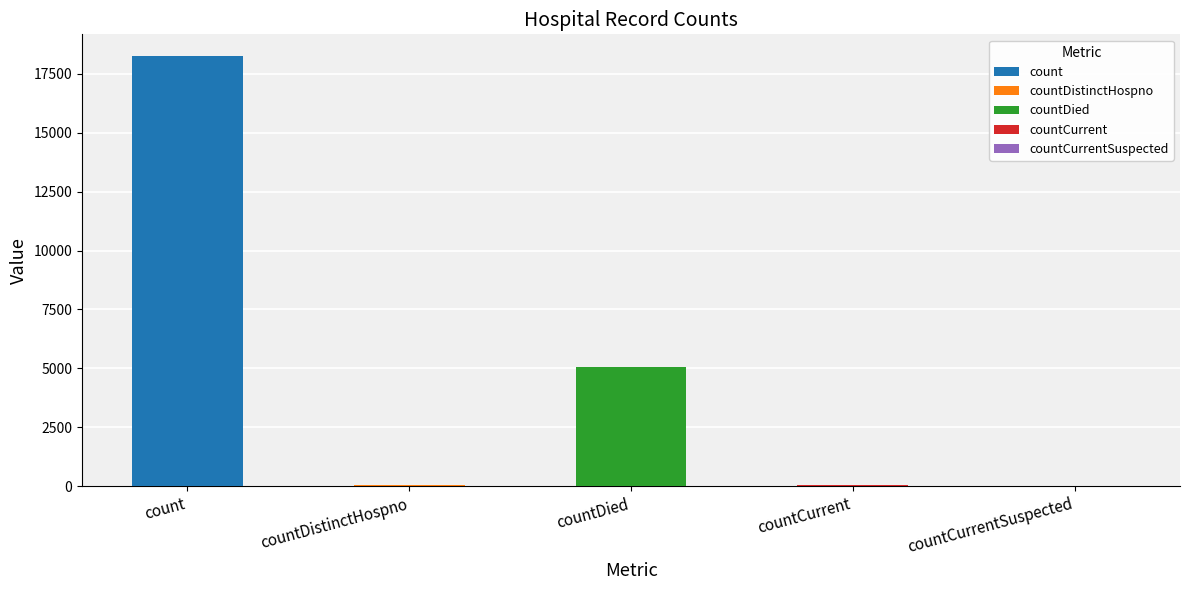

The chart shows a value of 18259 at count. True or false?

True